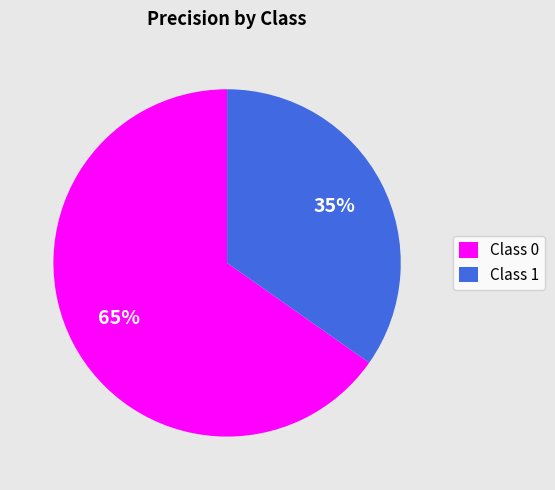

What percentage is the Class 1 slice, to the nearest percent?

35%